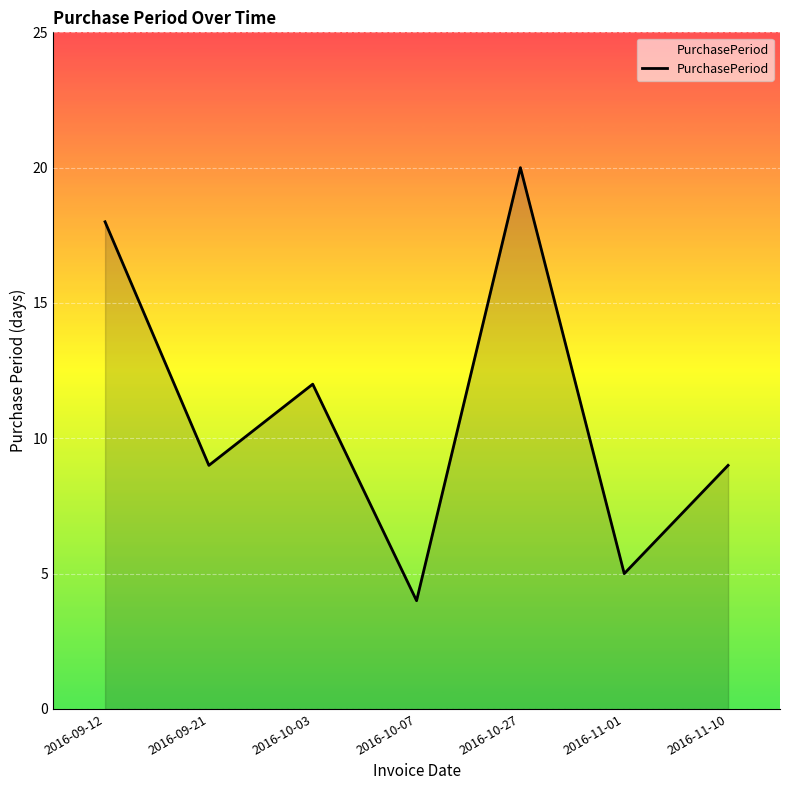

At which category does the data reach its first local peak?

2016-10-03